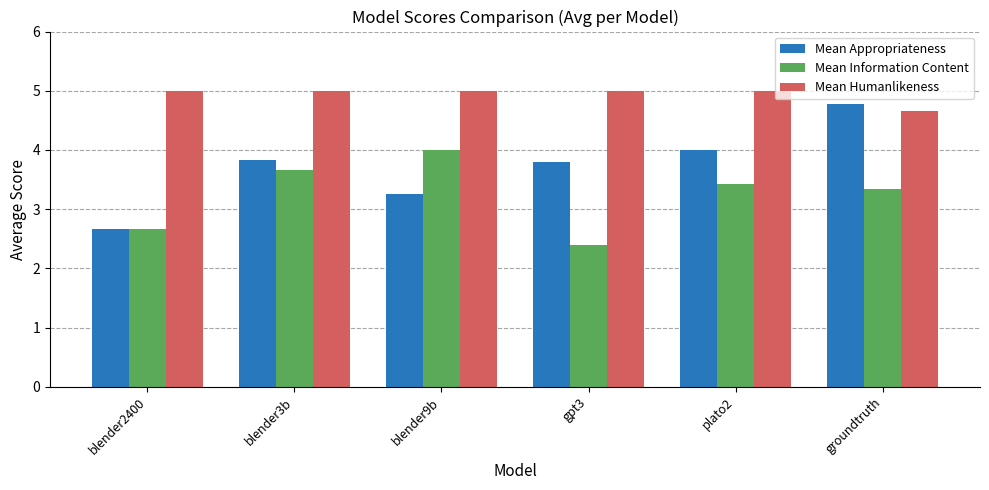

What is the difference between the maximum and minimum values in the Mean Information Content series?

1.6